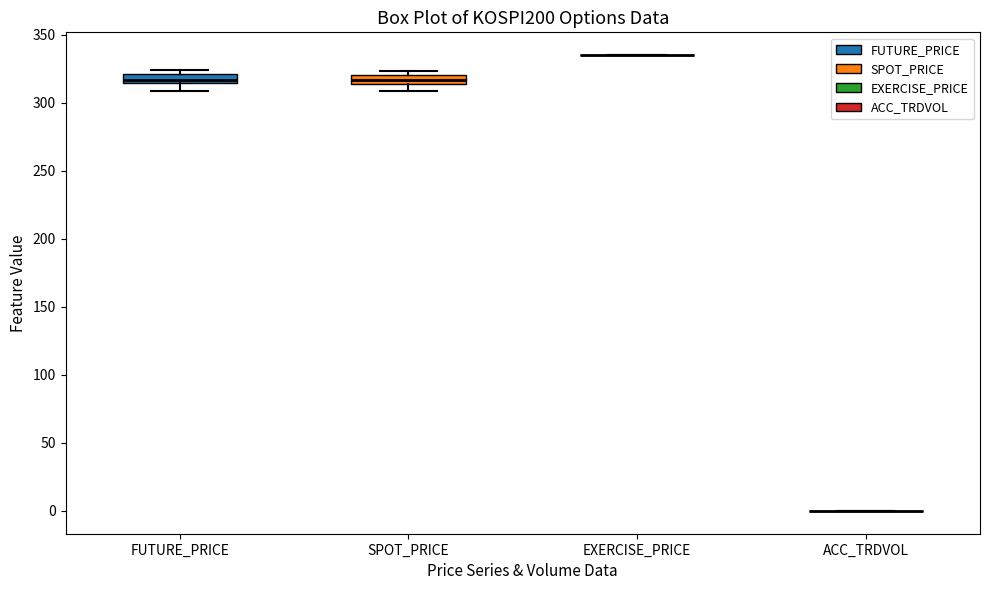

Where is the upper edge of the box for SPOT_PRICE on the y-axis? The values are not printed on the chart, so give them approximately, as read against the axis.

320